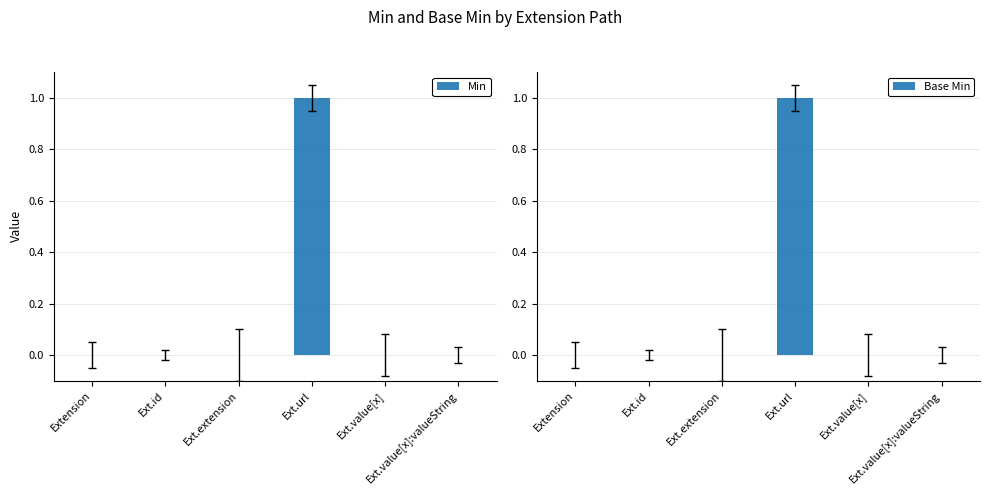

How many groups of bars are there?

6